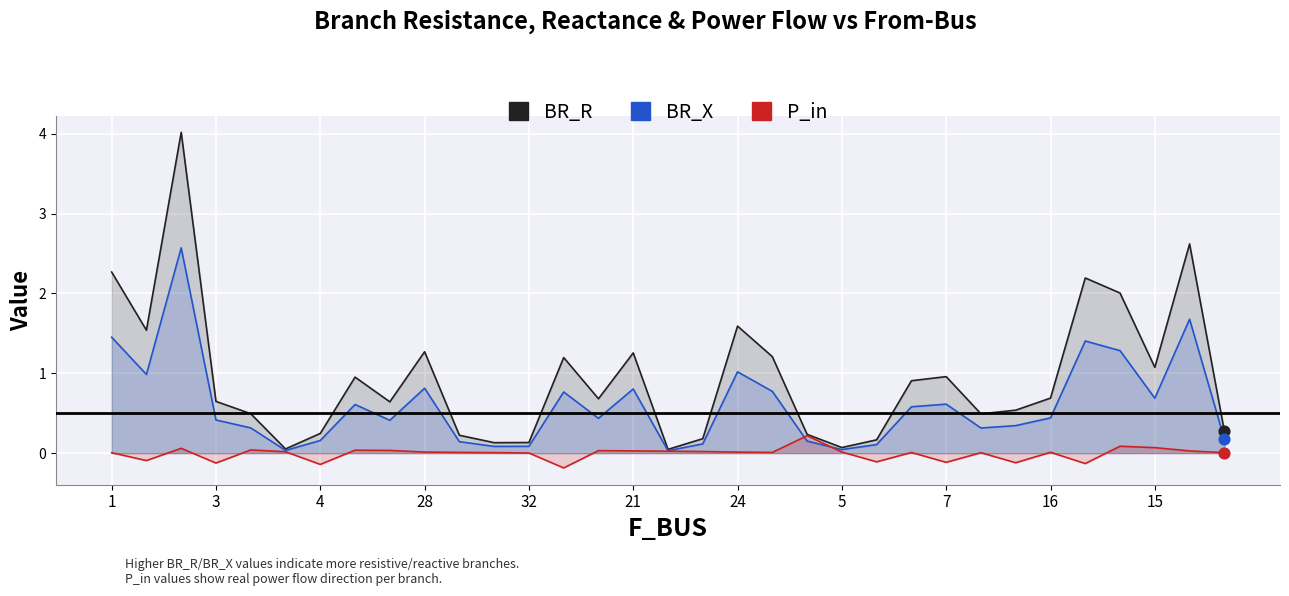

Which series contains the highest Y value?

BR_R